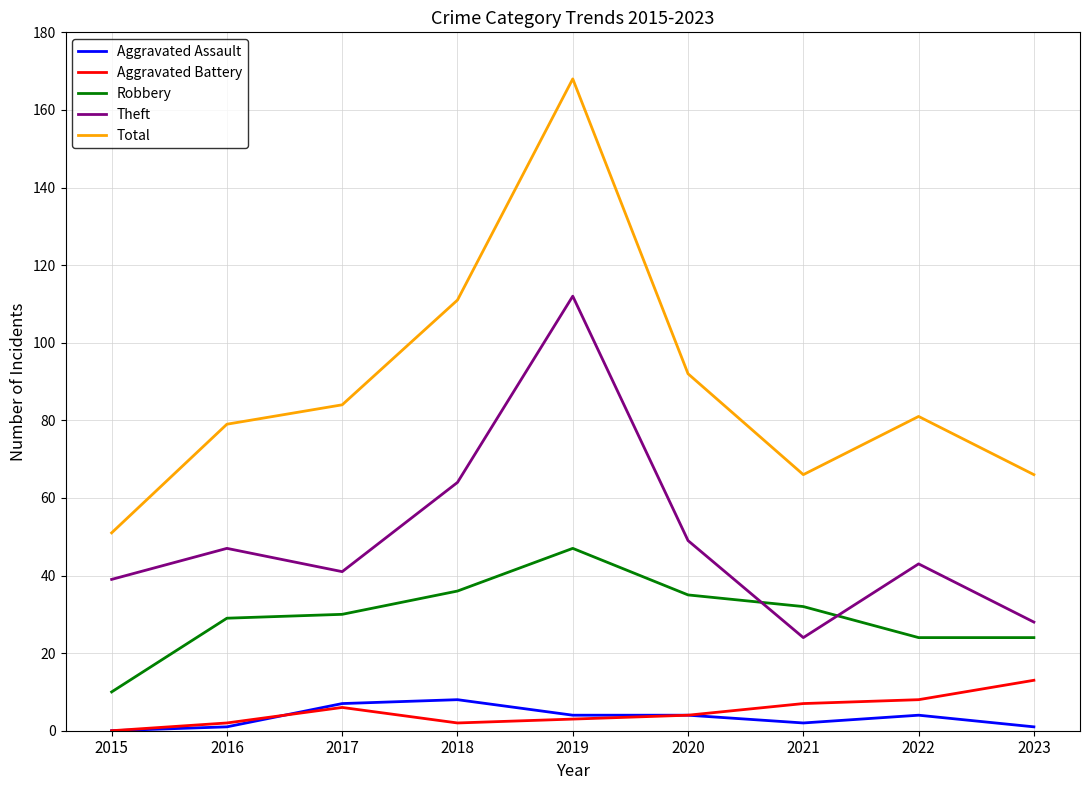

True or false: Aggravated Assault and Total cross at least once.

False